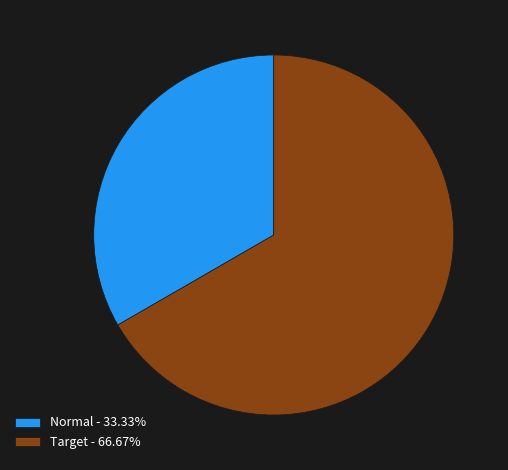

Which category has the biggest portion of the pie?

Target